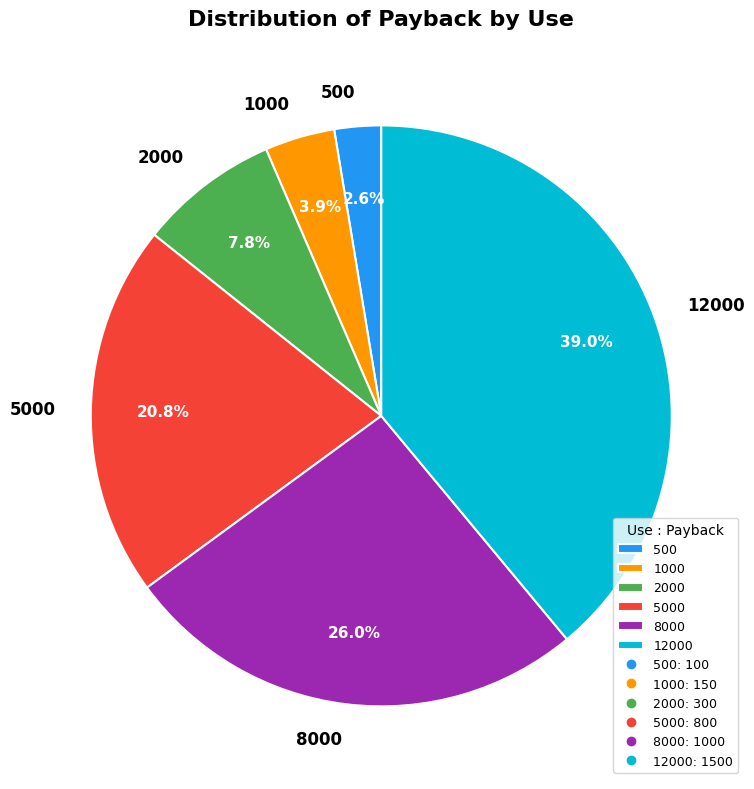

Count the number of slices in the pie.

6